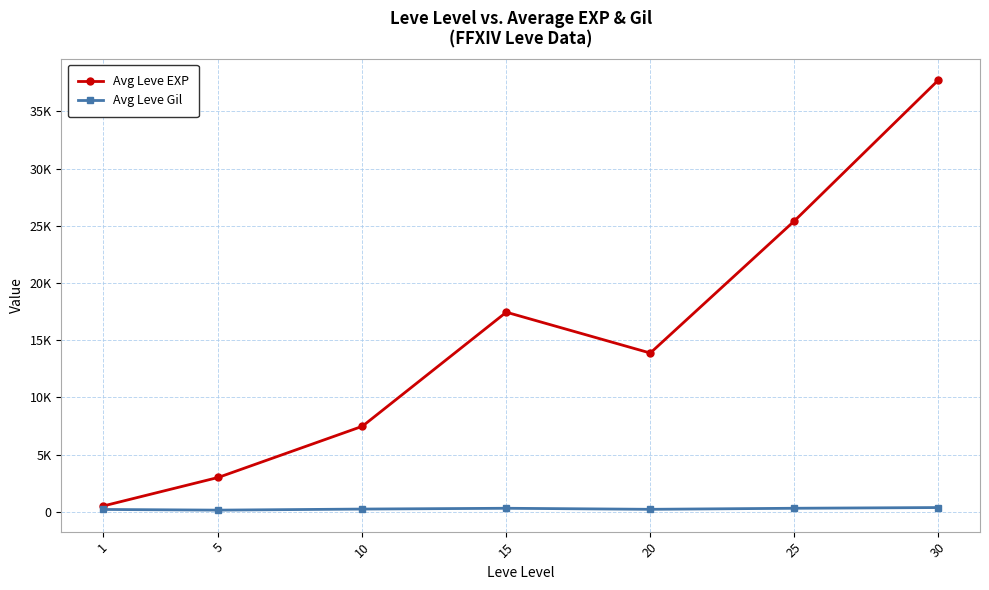

How many interior local peaks does the Avg Leve EXP series have?

1